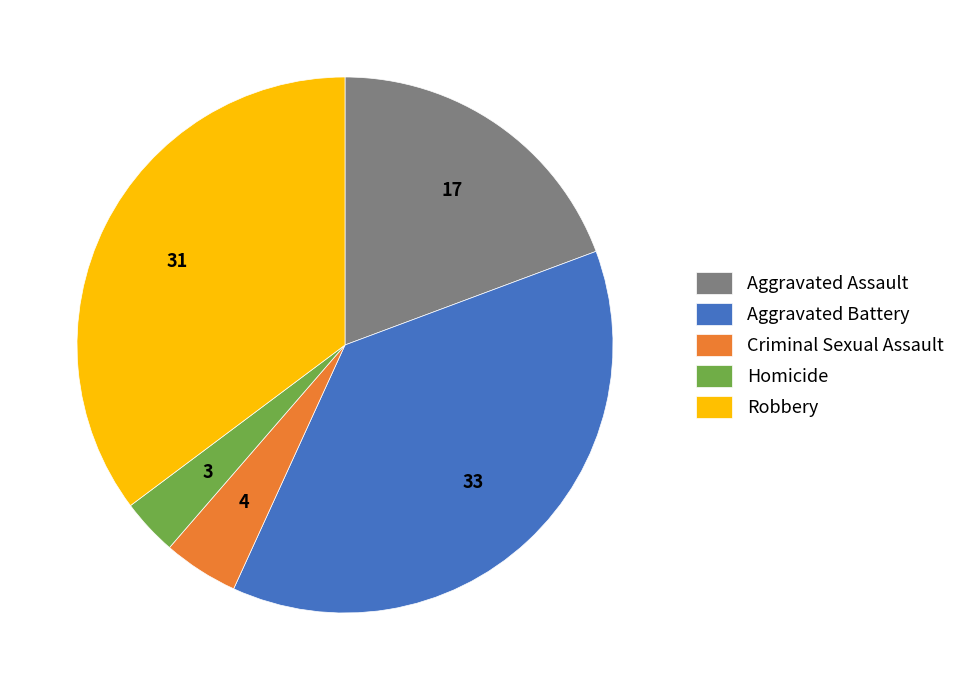

Is there any slice that represents more than half of the pie?

No